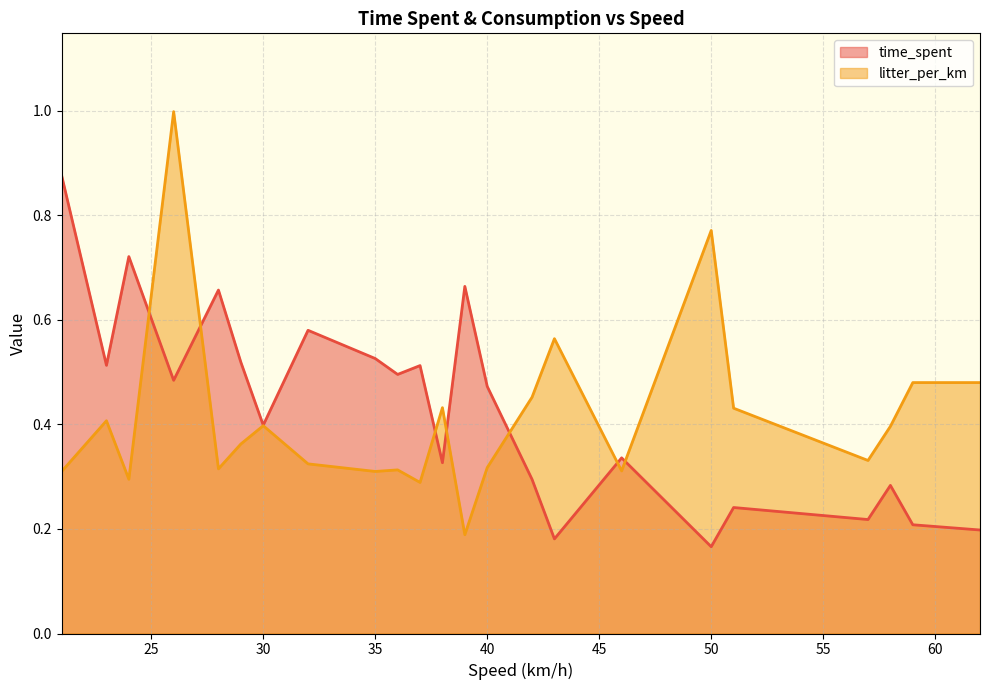

After their last crossing, which series has the higher values: litter_per_km or time_spent?

litter_per_km